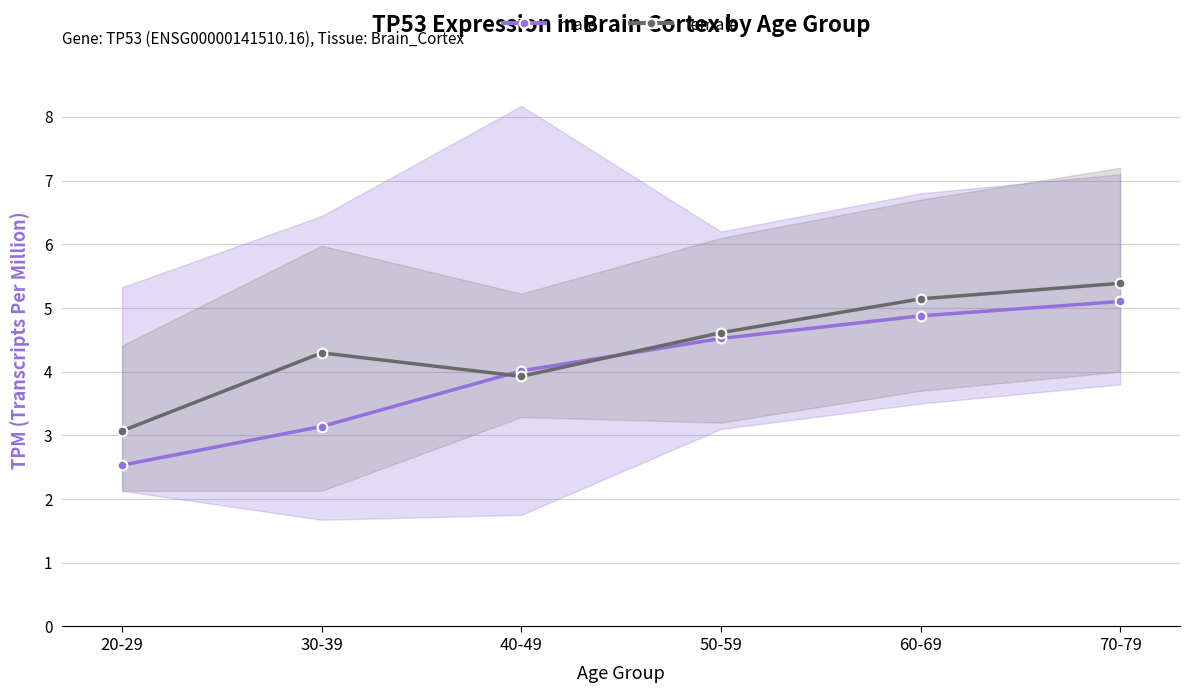

Which category has the highest value in the female series?

70-79